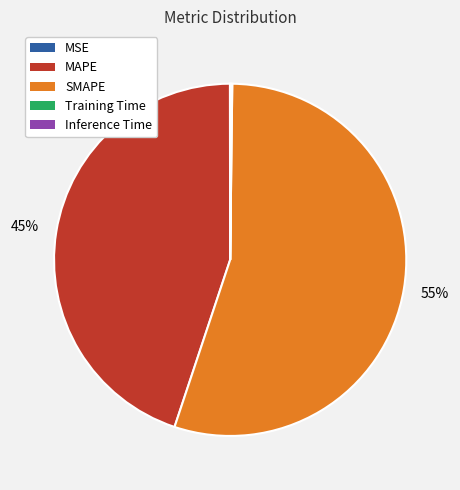

Which slice is the largest?

SMAPE